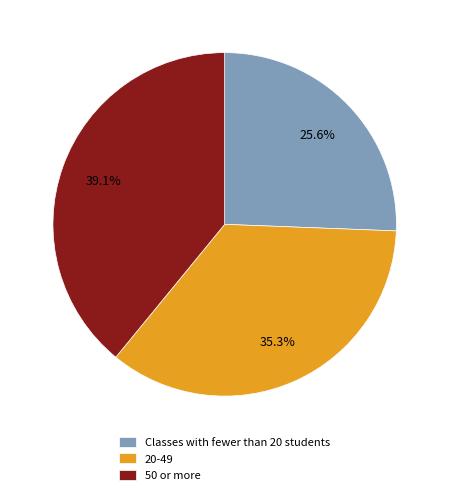

Is there a majority slice in this chart?

No